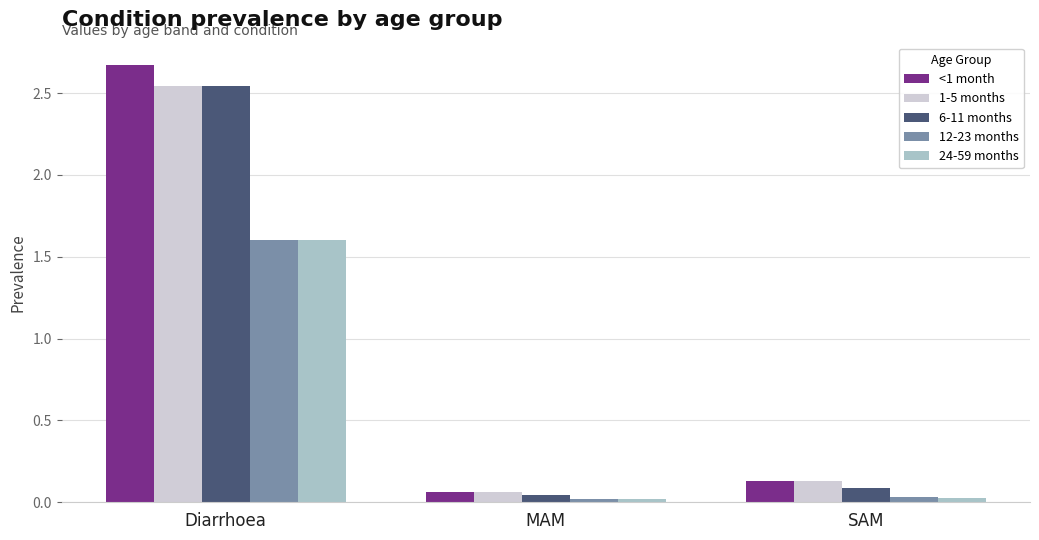

What is the average value of the 12-23 months series?

0.6